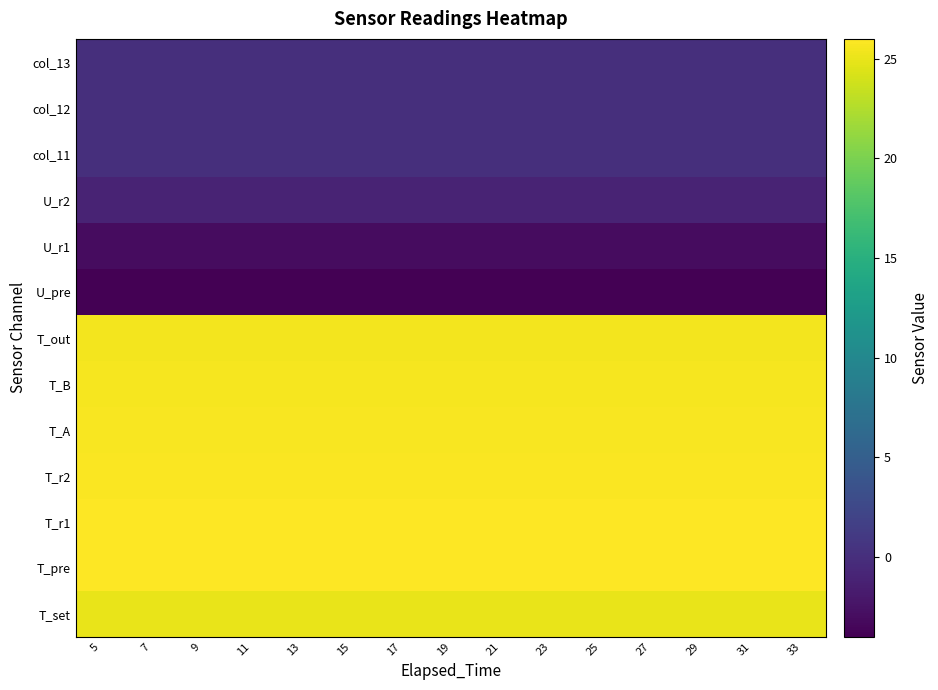

Reading left to right, extract all data points from this chart.

T_set: 5=25.0	7=25.0	9=25.0	11=25.0	13=25.0	15=25.0	17=25.0	19=25.0	21=25.0	23=25.0	25=25.0	27=25.0	29=25.0	31=25.0	33=25.0
T_pre: 5=26.0	7=26.0	9=26.0	11=26.0	13=26.0	15=26.0	17=26.0	19=26.0	21=26.0	23=26.0	25=26.0	27=26.0	29=26.0	31=26.0	33=26.0
T_r1: 5=25.9	7=25.9	9=25.9	11=25.9	13=25.9	15=25.9	17=25.9	19=25.9	21=25.9	23=25.9	25=25.9	27=25.9	29=25.9	31=25.9	33=25.9
T_r2: 5=25.8	7=25.8	9=25.8	11=25.8	13=25.8	15=25.8	17=25.8	19=25.8	21=25.8	23=25.8	25=25.8	27=25.8	29=25.8	31=25.8	33=25.8
T_A: 5=25.7	7=25.7	9=25.7	11=25.7	13=25.7	15=25.7	17=25.7	19=25.7	21=25.7	23=25.7	25=25.7	27=25.7	29=25.7	31=25.7	33=25.7
T_B: 5=25.6	7=25.6	9=25.6	11=25.6	13=25.6	15=25.6	17=25.6	19=25.6	21=25.6	23=25.6	25=25.6	27=25.6	29=25.6	31=25.6	33=25.6
T_out: 5=25.5	7=25.5	9=25.5	11=25.5	13=25.5	15=25.5	17=25.5	19=25.5	21=25.5	23=25.5	25=25.5	27=25.5	29=25.5	31=25.5	33=25.5
U_pre: 5=-4.0	7=-4.0	9=-4.0	11=-4.0	13=-4.0	15=-4.0	17=-4.0	19=-4.0	21=-4.0	23=-4.0	25=-4.0	27=-4.0	29=-4.0	31=-4.0	33=-4.0
U_r1: 5=-3.0	7=-3.0	9=-3.0	11=-3.0	13=-3.0	15=-3.0	17=-3.0	19=-3.0	21=-3.0	23=-3.0	25=-3.0	27=-3.0	29=-3.0	31=-3.0	33=-3.0
U_r2: 5=-1.0	7=-1.0	9=-1.0	11=-1.0	13=-1.0	15=-1.0	17=-1.0	19=-1.0	21=-1.0	23=-1.0	25=-1.0	27=-1.0	29=-1.0	31=-1.0	33=-1.0
col_11: 5=0.0	7=0.0	9=0.0	11=0.0	13=0.0	15=0.0	17=0.0	19=0.0	21=0.0	23=0.0	25=0.0	27=0.0	29=0.0	31=0.0	33=0.0
col_12: 5=0.0	7=0.0	9=0.0	11=0.0	13=0.0	15=0.0	17=0.0	19=0.0	21=0.0	23=0.0	25=0.0	27=0.0	29=0.0	31=0.0	33=0.0
col_13: 5=0.0	7=0.0	9=0.0	11=0.0	13=0.0	15=0.0	17=0.0	19=0.0	21=0.0	23=0.0	25=0.0	27=0.0	29=0.0	31=0.0	33=0.0